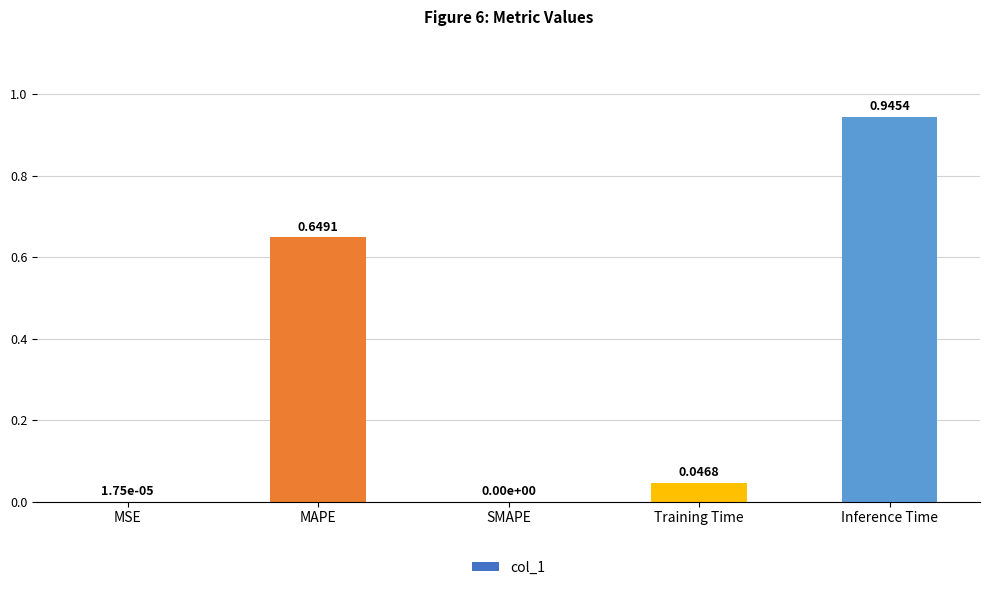

Which category has the highest value across all series?

Inference Time